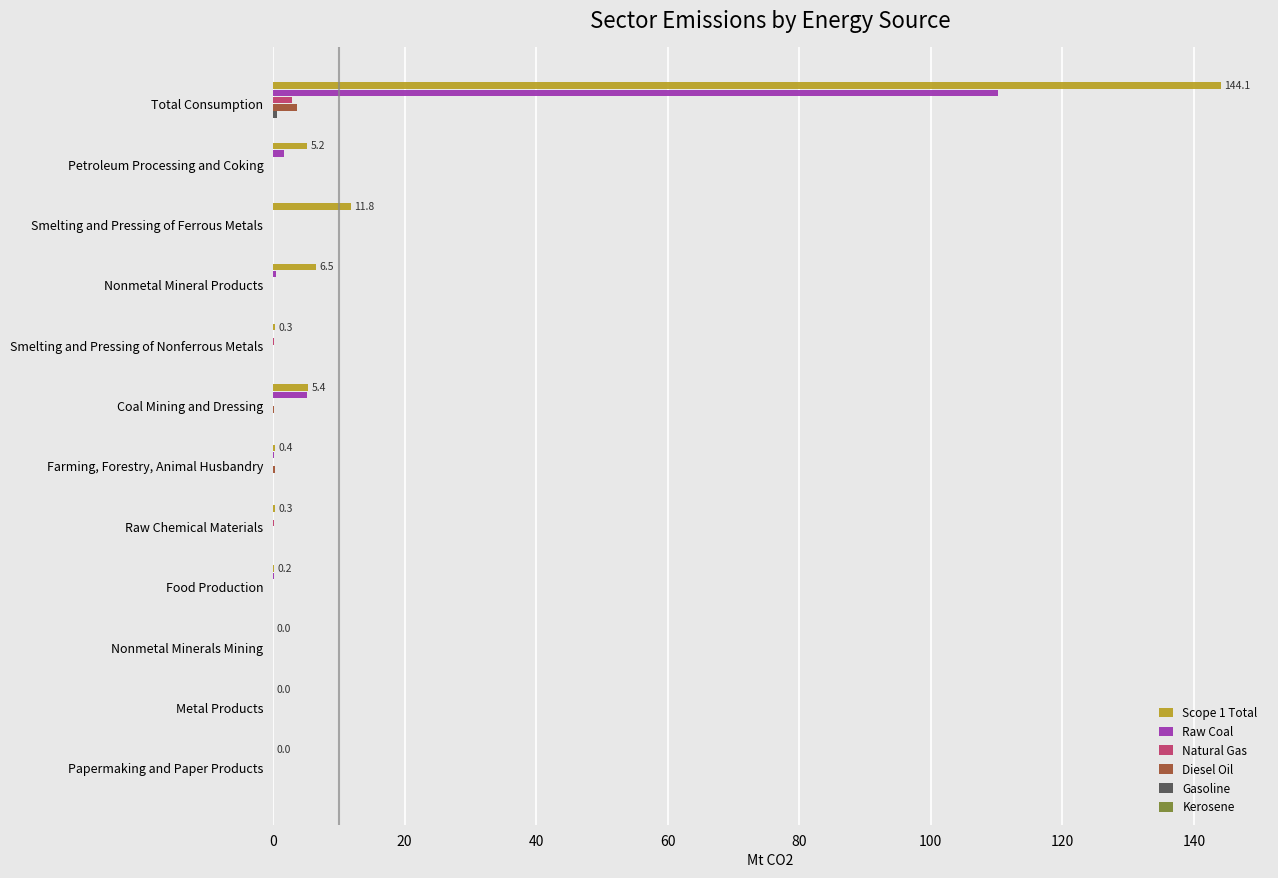

True or false: Natural Gas has a value of 0.0 at Petroleum Processing and Coking.

True